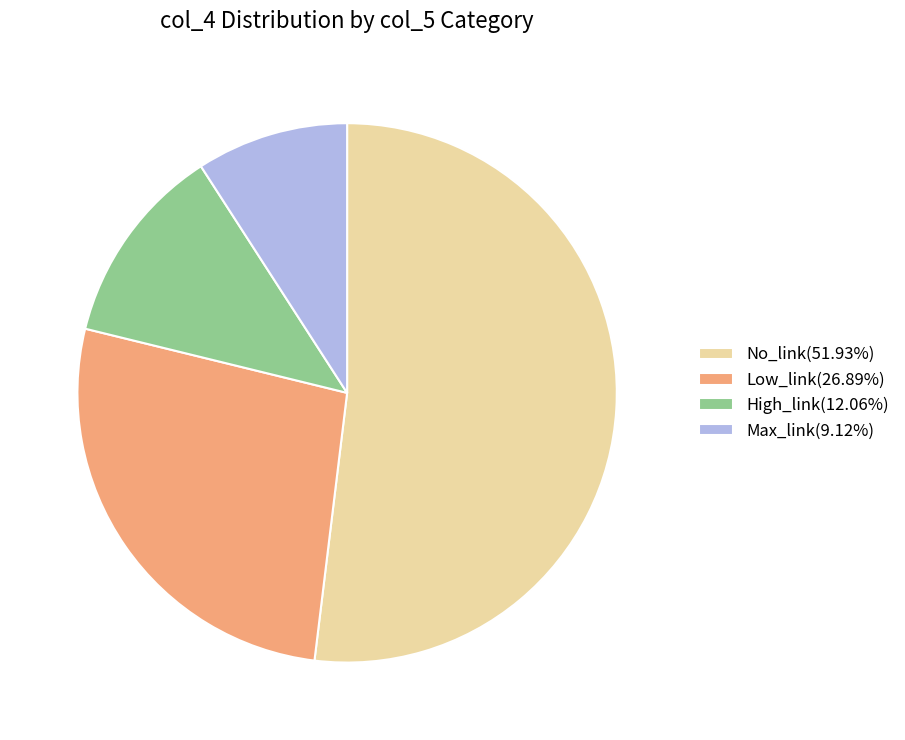

Do High_link(12.06%) and Max_link(9.12%) together represent more than half of the pie?

No